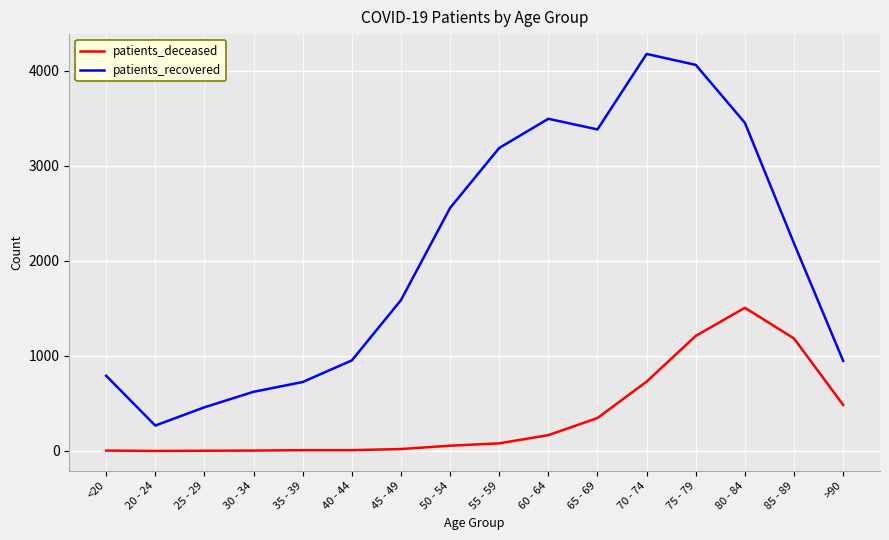

True or false: patients_deceased has a value of 1210 at 75 - 79.

True